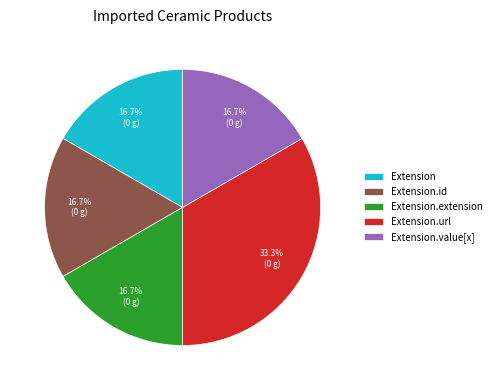

The Extension.extension slice represents 1% of the pie. True or false?

False